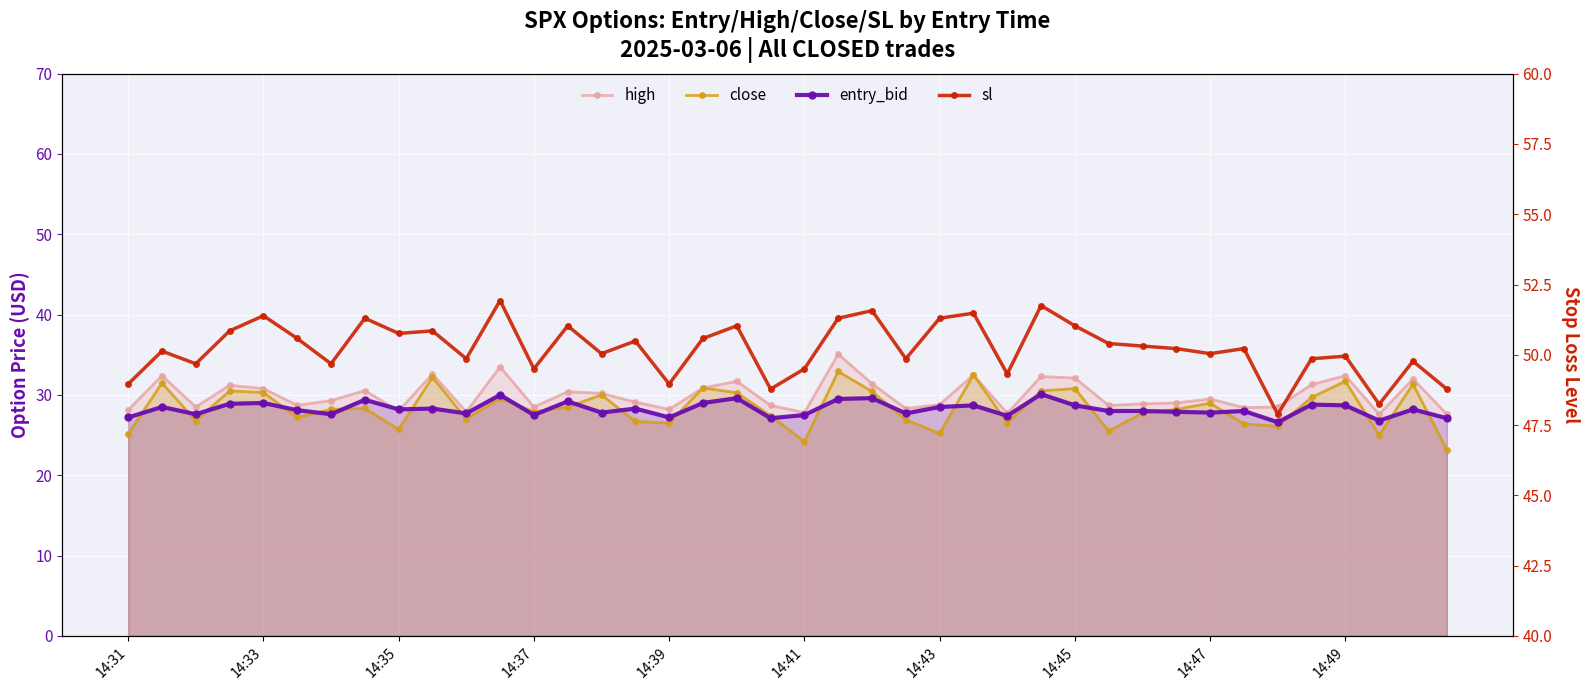

How many interior local peaks does the sl series have?

14